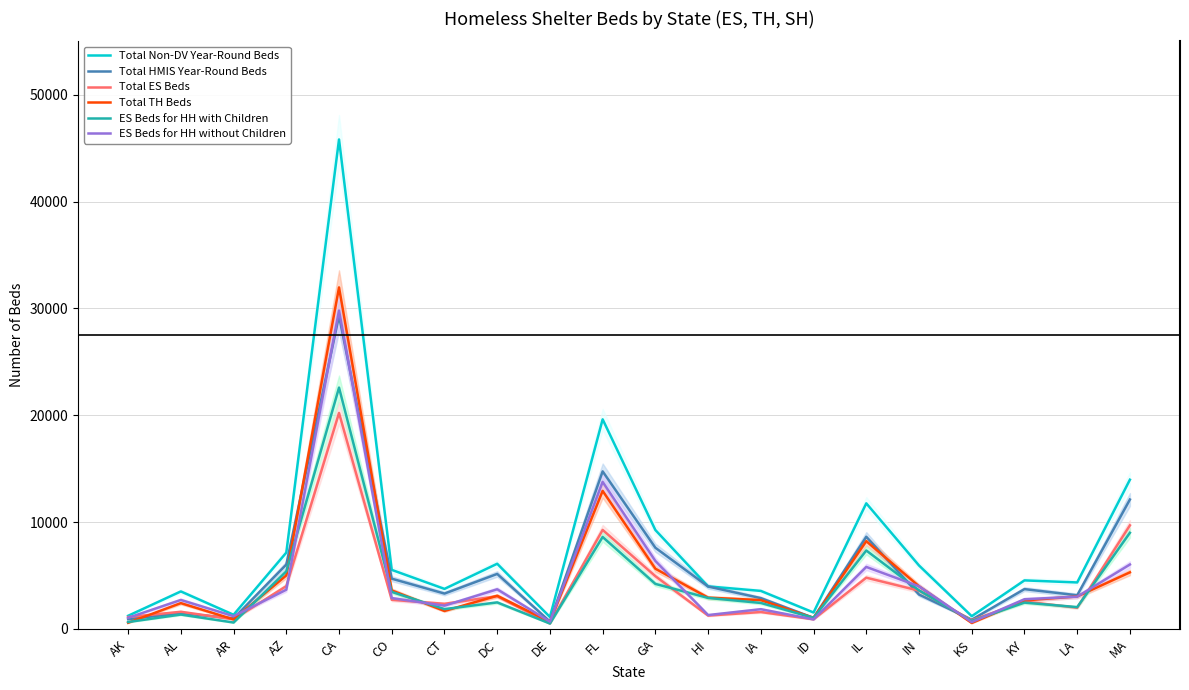

At which label is ES Beds for HH without Children closest to 15224?

FL